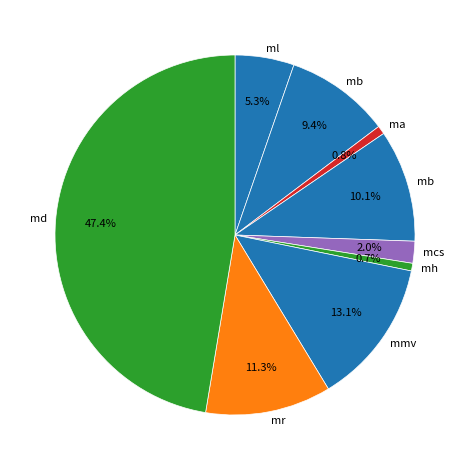

Count the number of slices in the pie.

9